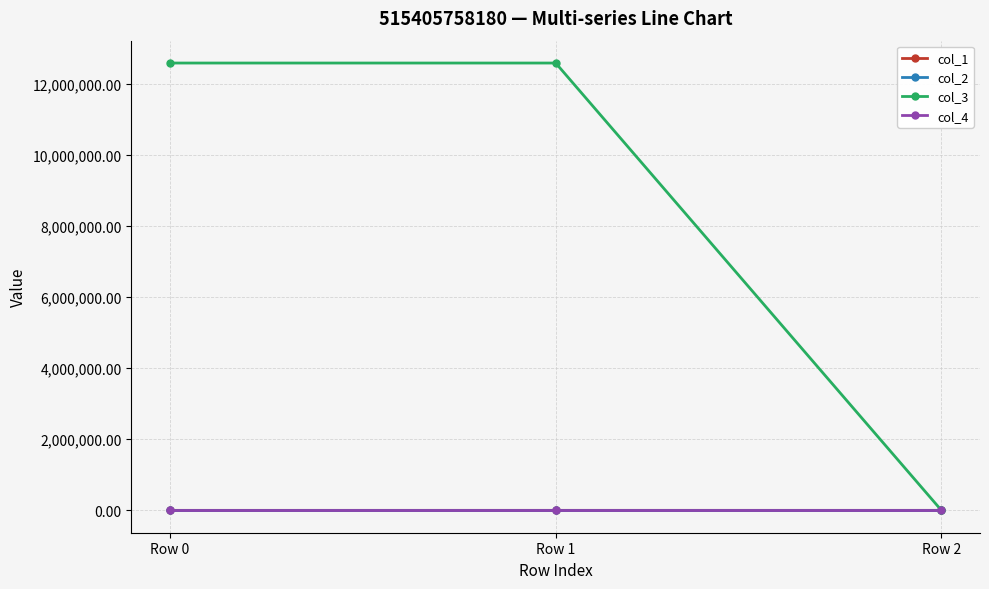

How many lines are shown in the chart?

4